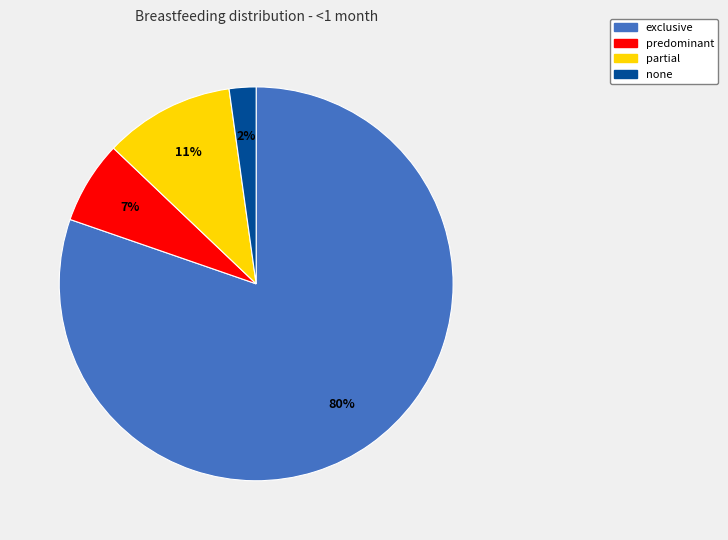

The partial slice represents 11% of the pie. True or false?

True